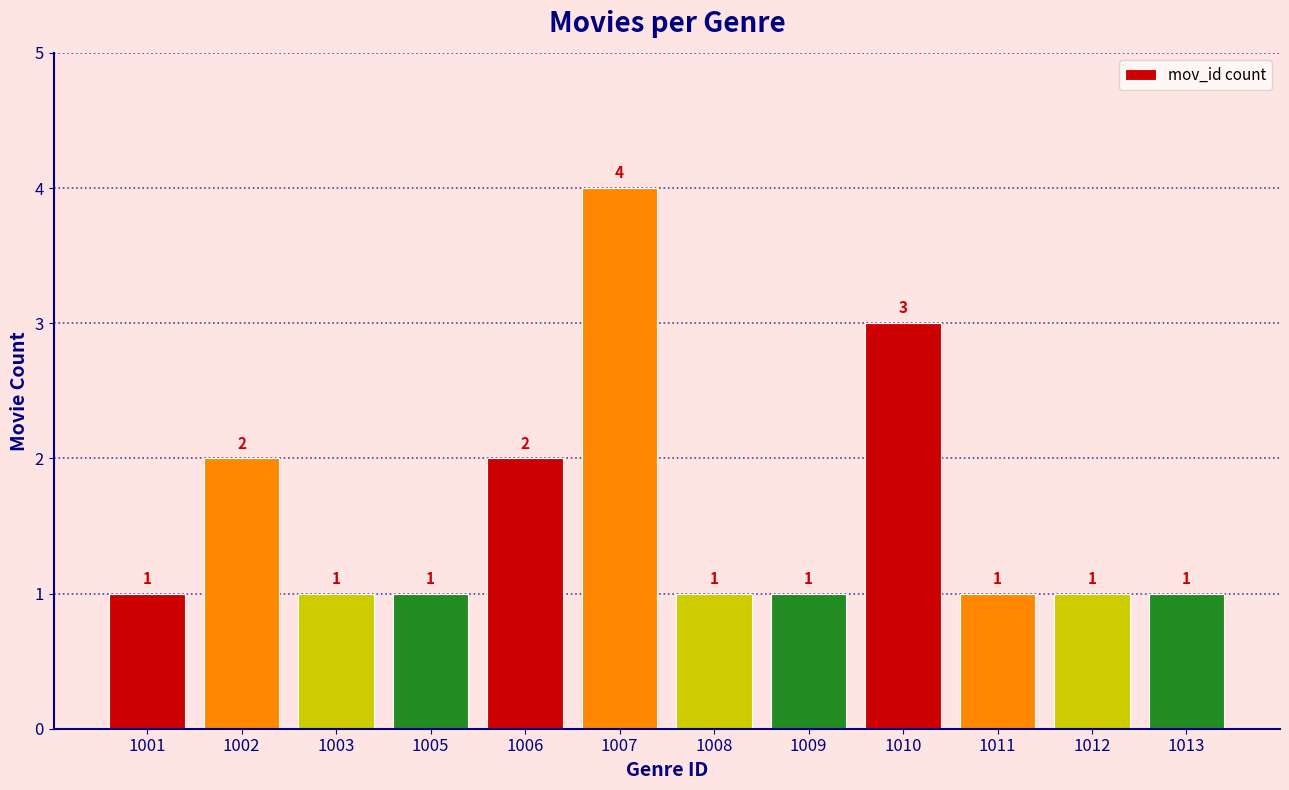

How many bars are there in total?

12